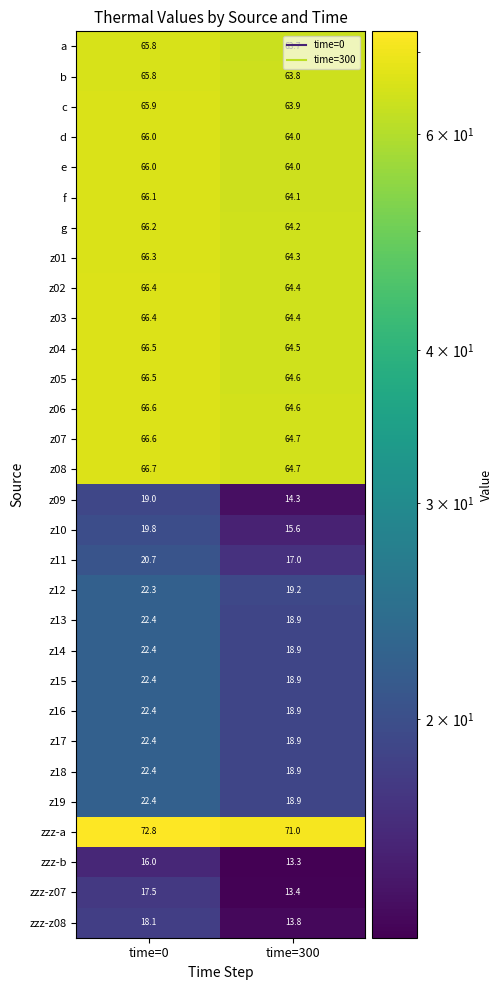

At which label does z03 first exceed 66?

time=0